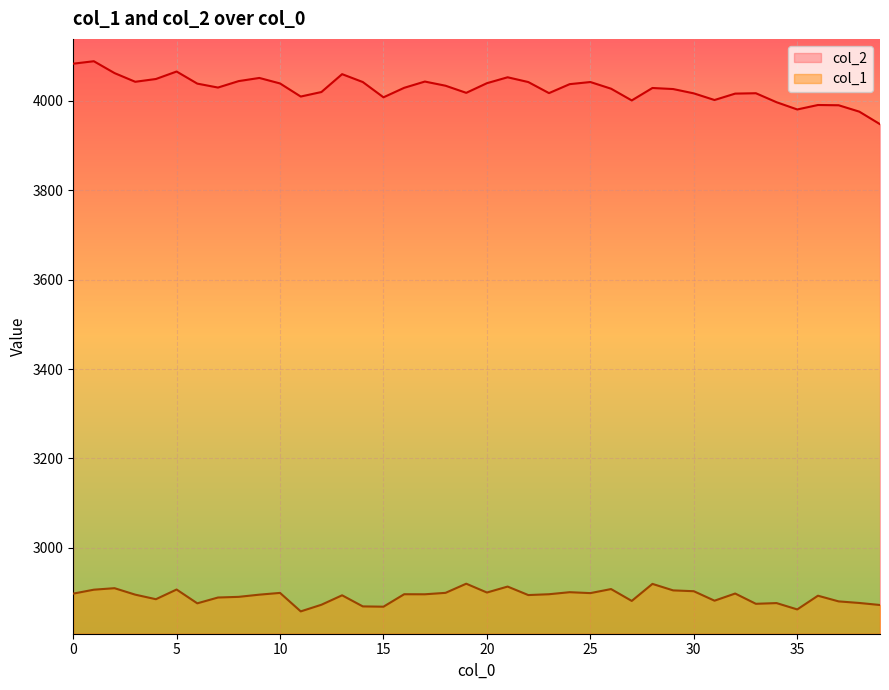

Where is col_2 nearest to the value 4018?

19